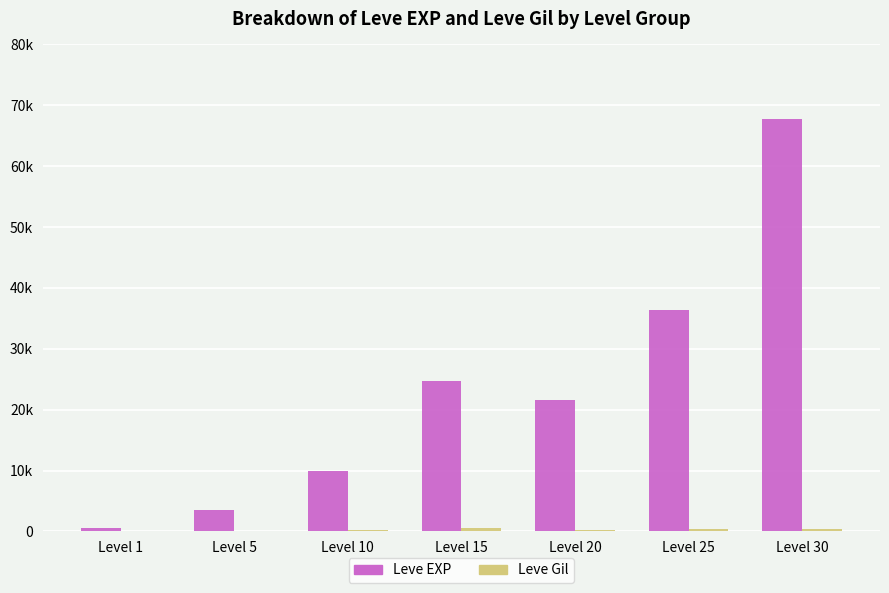

At how many categories does at least one series exceed 21405?

4